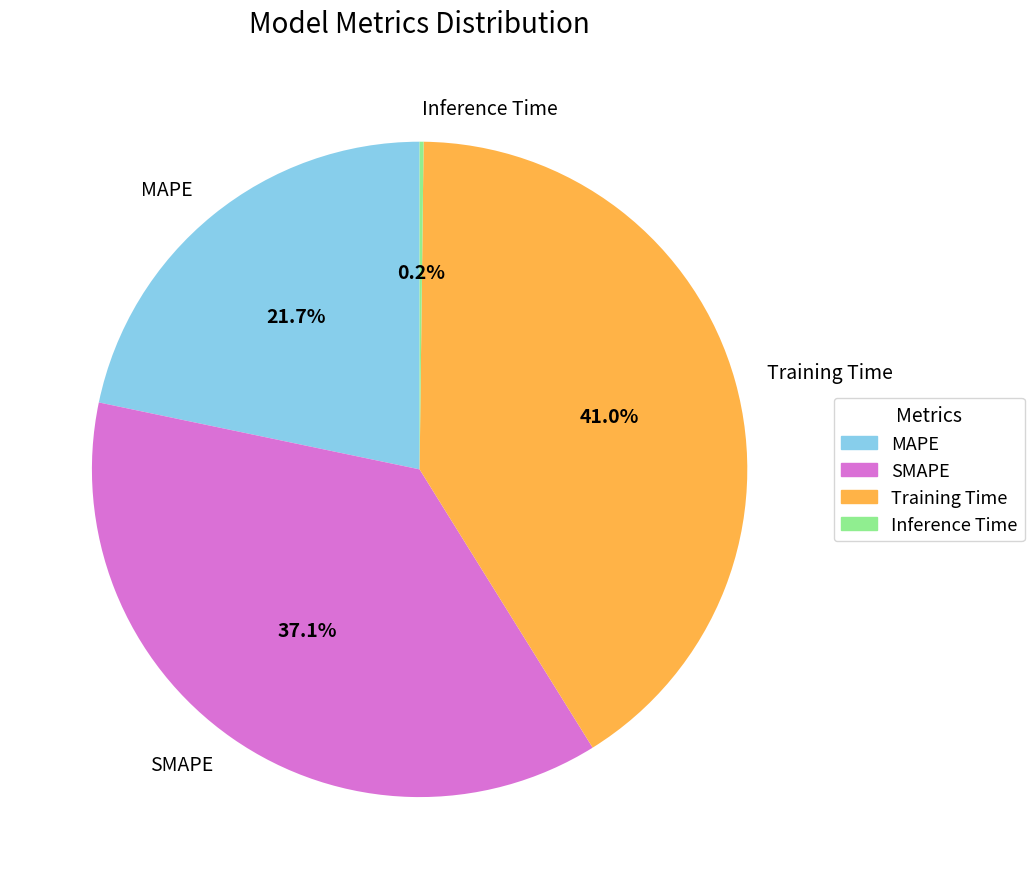

To the nearest percent, what is the difference between the Training Time and SMAPE slice percentages?

4%